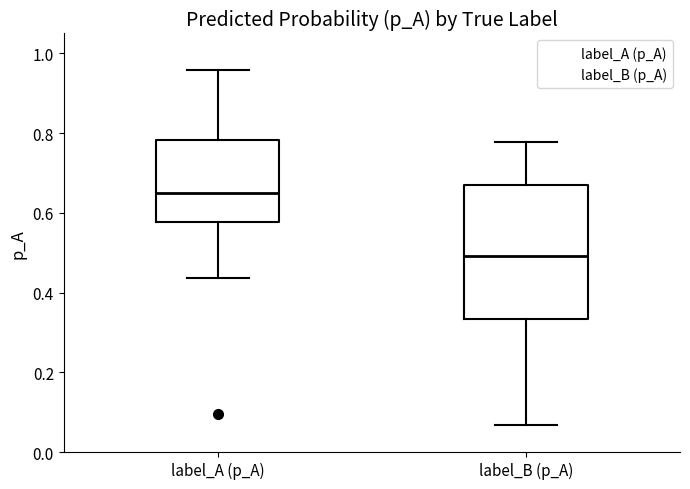

Which box's median line is the lowest?

label_B (p_A)